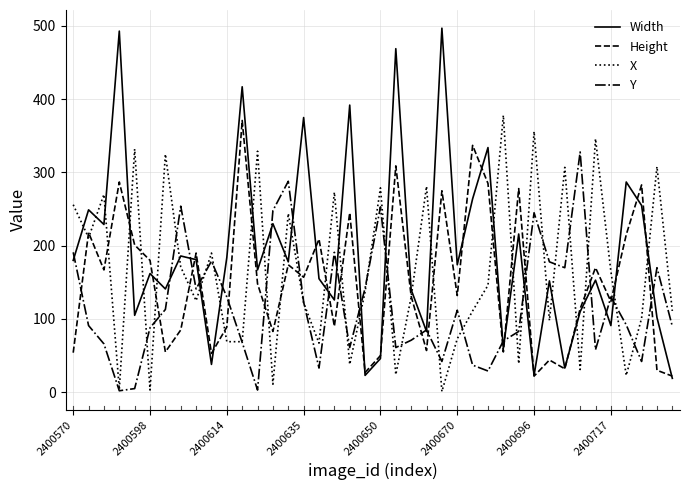

Rank the series by their maximum value, from lowest to highest.

Y, Height, X, Width